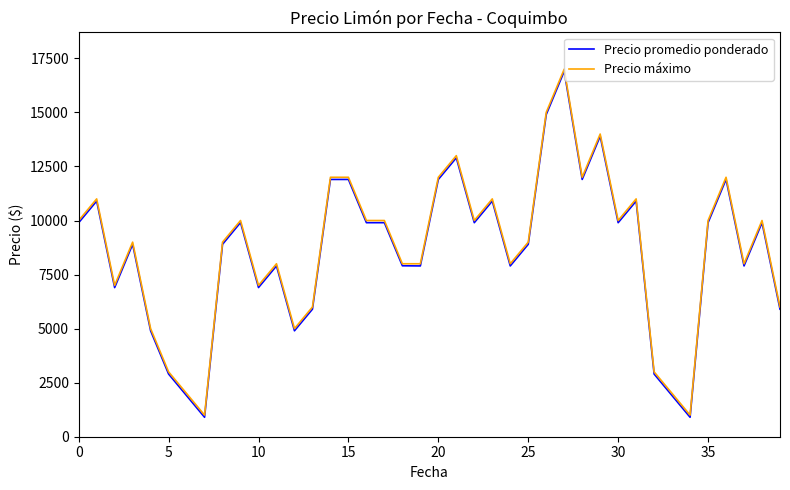

What is the lowest value of the Precio promedio ponderado series?

900